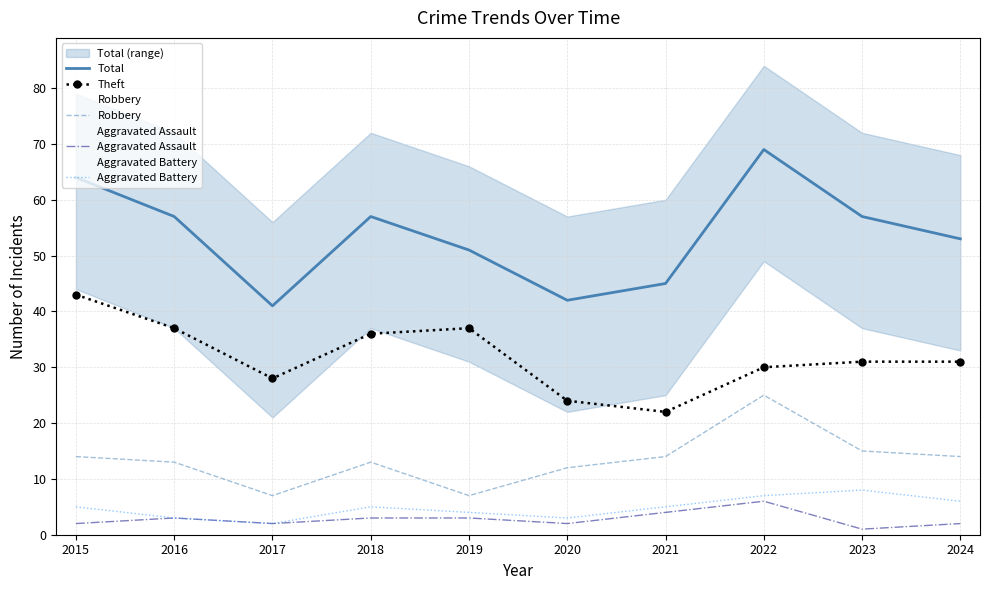

What is the difference between the maximum and second lowest values in the Aggravated Battery series?

5